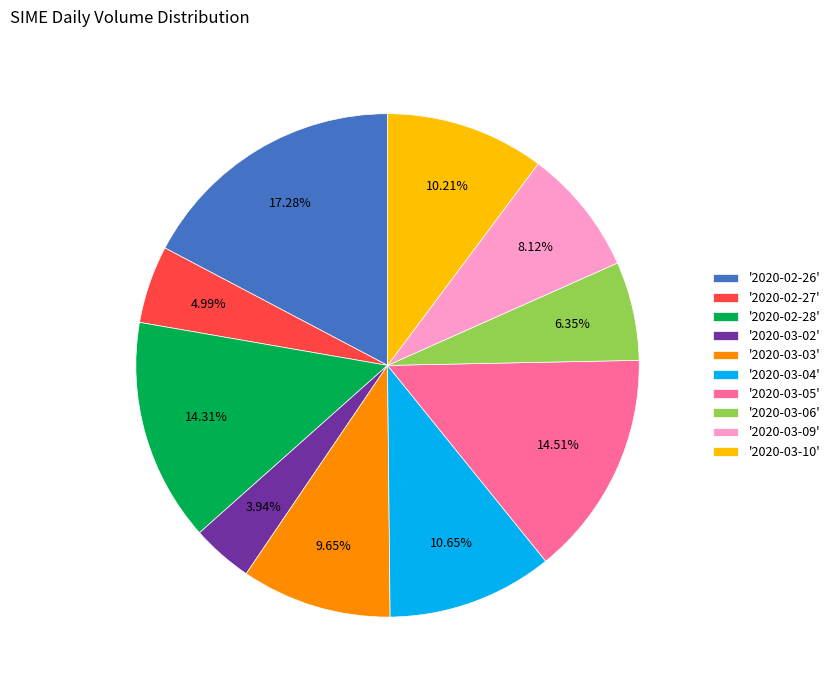

Do '2020-03-03' and '2020-03-02' together represent more than half of the pie?

No